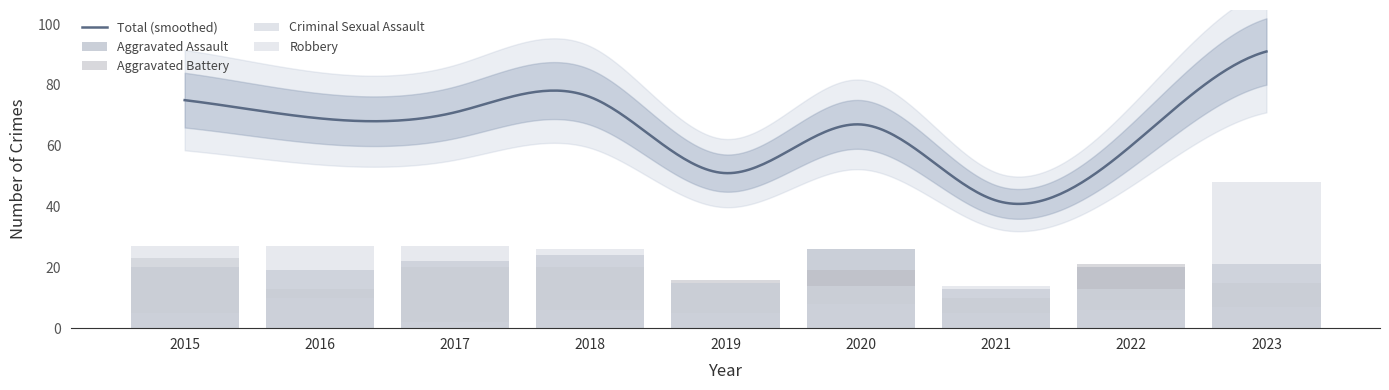

Between 2021 and 2023, which is larger?

2023